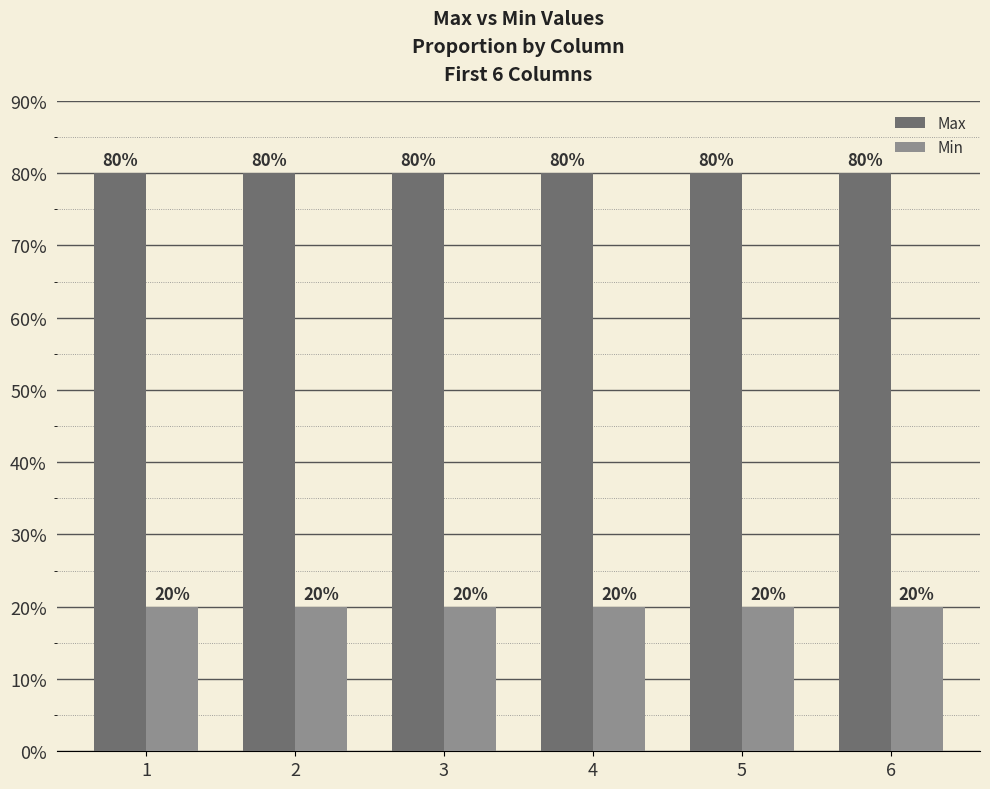

What are all the series names shown in the legend?

Max, Min